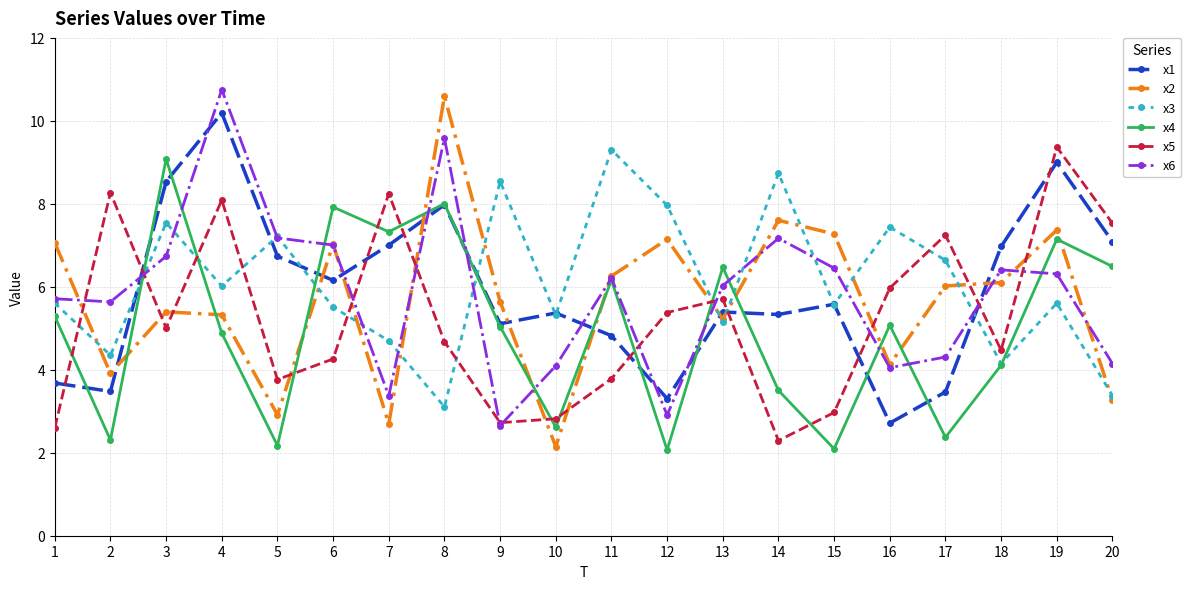

Is this an area chart (filled region under the line)?

No